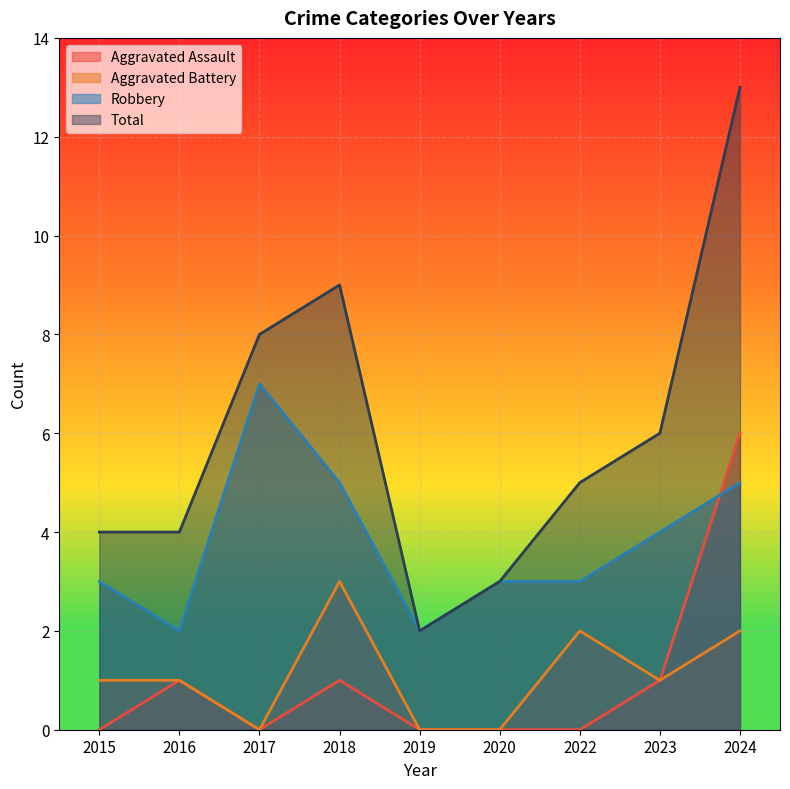

Reading right to left, what are all the values shown in this chart?

Aggravated Assault: 2024=6	2023=1	2022=0	2020=0	2019=0	2018=1	2017=0	2016=1	2015=0
Aggravated Battery: 2024=2	2023=1	2022=2	2020=0	2019=0	2018=3	2017=0	2016=1	2015=1
Robbery: 2024=5	2023=4	2022=3	2020=3	2019=2	2018=5	2017=7	2016=2	2015=3
Total: 2024=13	2023=6	2022=5	2020=3	2019=2	2018=9	2017=8	2016=4	2015=4